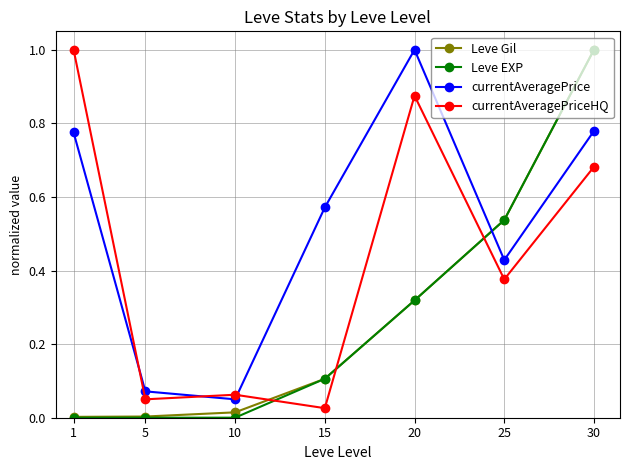

The value of currentAveragePriceHQ at 25 is 0.5. True or false?

False